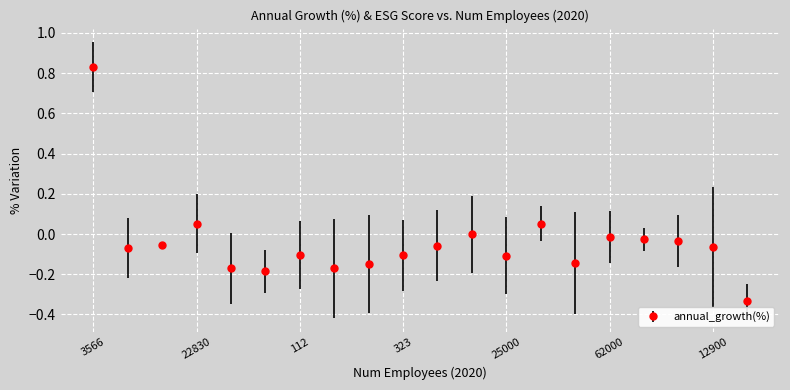

What is the difference between the maximum and minimum values?

1.2